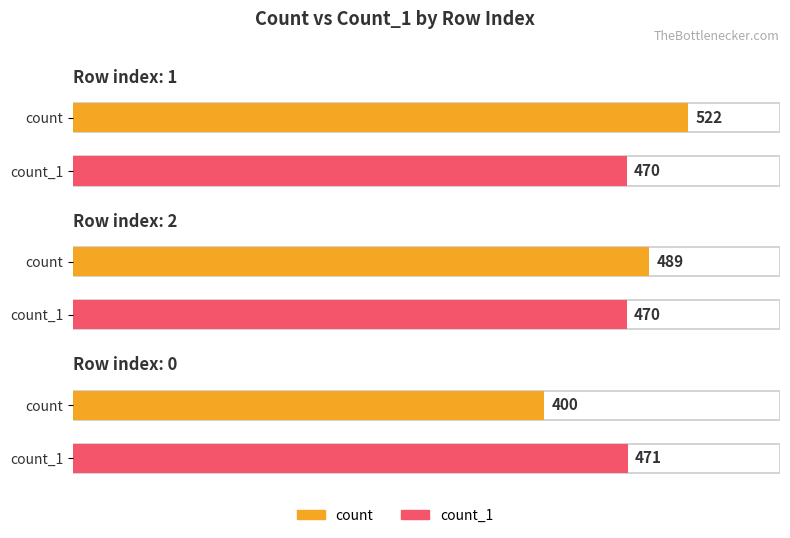

Reading left to right, extract all data points from this chart.

count: 1=522	2=489	0=400
count_1: 1=470	2=470	0=471